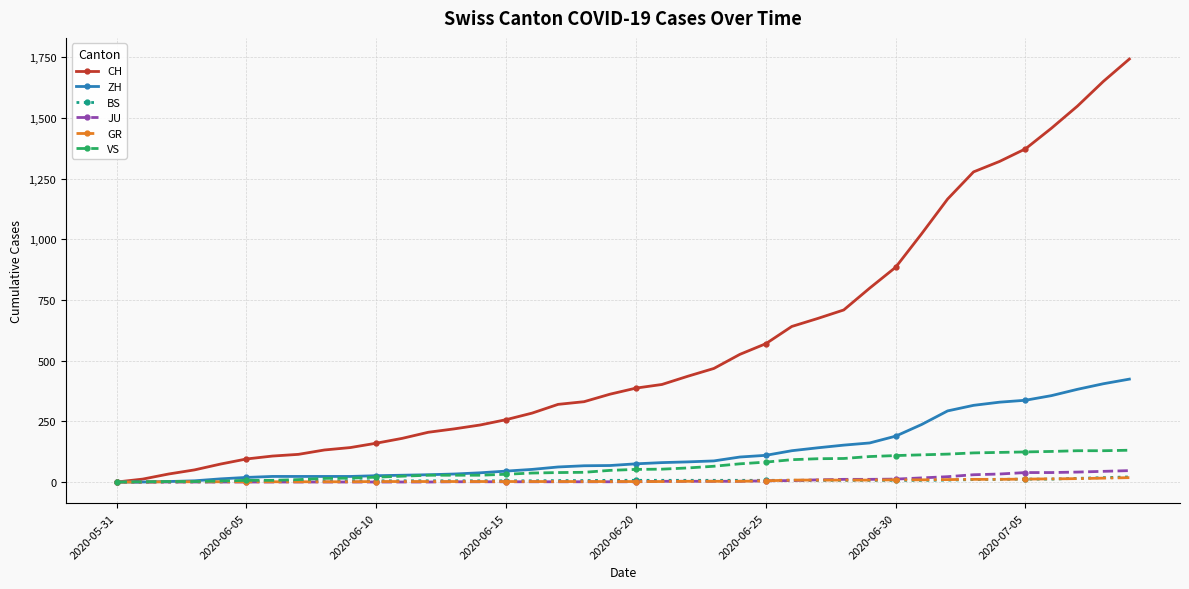

What is the greatest value displayed?

1743